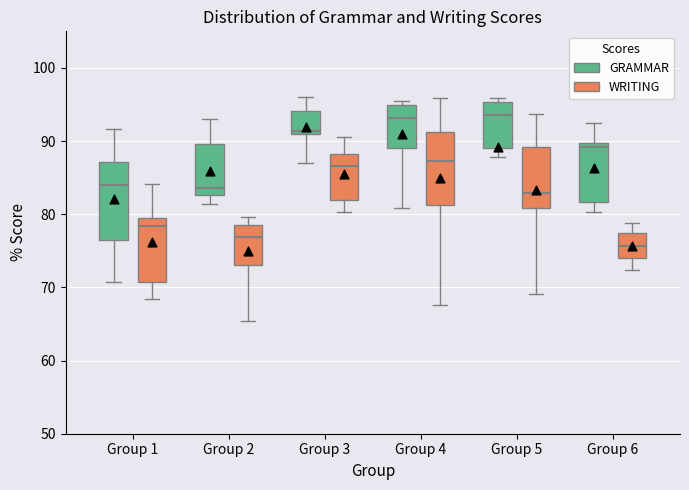

Reading left to right, transcribe this box plot: for each box, give where its median line is, the range the box spans, and where its two whiskers end, as read against the y-axis. The values are not printed on the chart, so give them approximately, as read against the axis.

Group 1 (GRAMMAR): median 84, box 76 to 87, whiskers 71 to 92
Group 1 (WRITING): median 78, box 71 to 79, whiskers 68 to 84
Group 2 (GRAMMAR): median 84, box 83 to 90, whiskers 81 to 93
Group 2 (WRITING): median 77, box 73 to 78, whiskers 65 to 80
Group 3 (GRAMMAR): median 91 (just above the box's lower edge), box 91 to 94, whiskers 87 to 96
Group 3 (WRITING): median 87, box 82 to 88, whiskers 80 to 91
Group 4 (GRAMMAR): median 93, box 89 to 95, whiskers 81 to 95 (just above the box's upper edge)
Group 4 (WRITING): median 87, box 81 to 91, whiskers 68 to 96
Group 5 (GRAMMAR): median 94, box 89 to 95, whiskers 88 to 96
Group 5 (WRITING): median 83, box 81 to 89, whiskers 69 to 94
Group 6 (GRAMMAR): median 89, box 82 to 90, whiskers 80 to 92
Group 6 (WRITING): median 76, box 74 to 77, whiskers 72 to 79